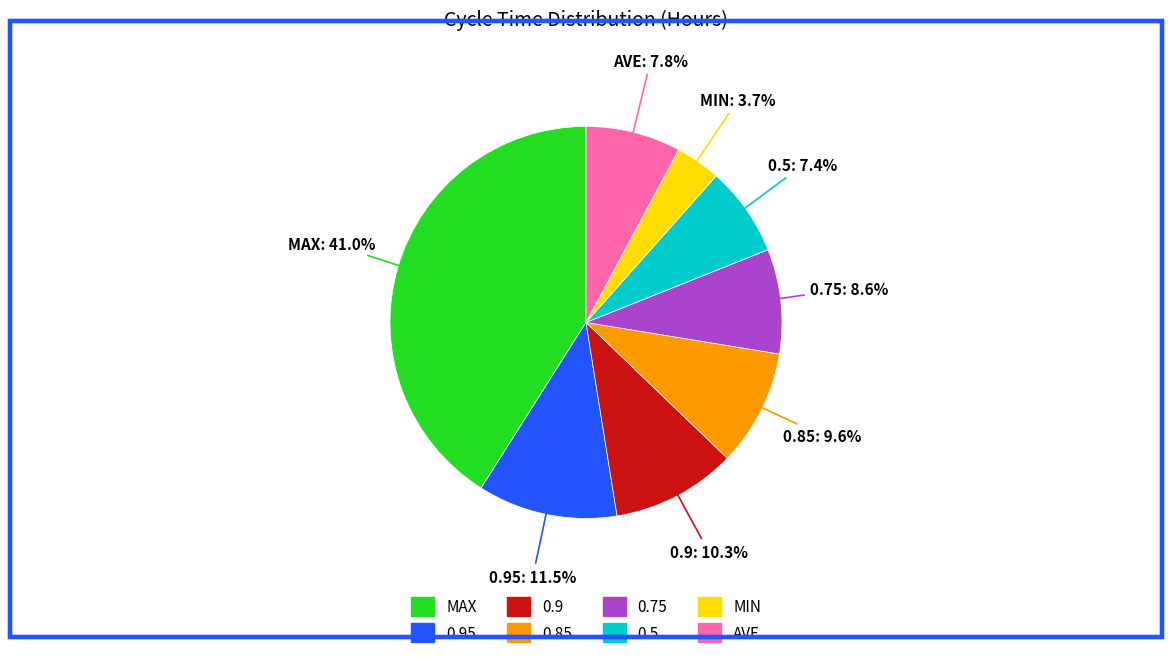

Is there any slice that represents more than half of the pie?

No